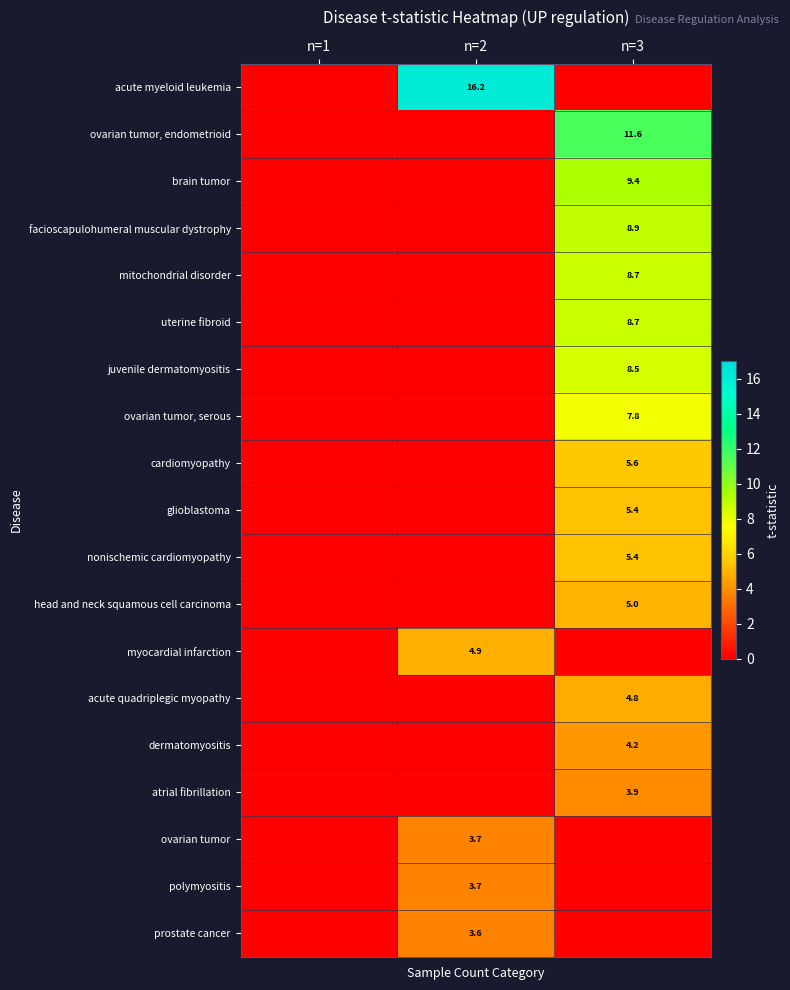

Is the value of myocardial infarction at n=2 greater than the value of nonischemic cardiomyopathy at n=3?

No